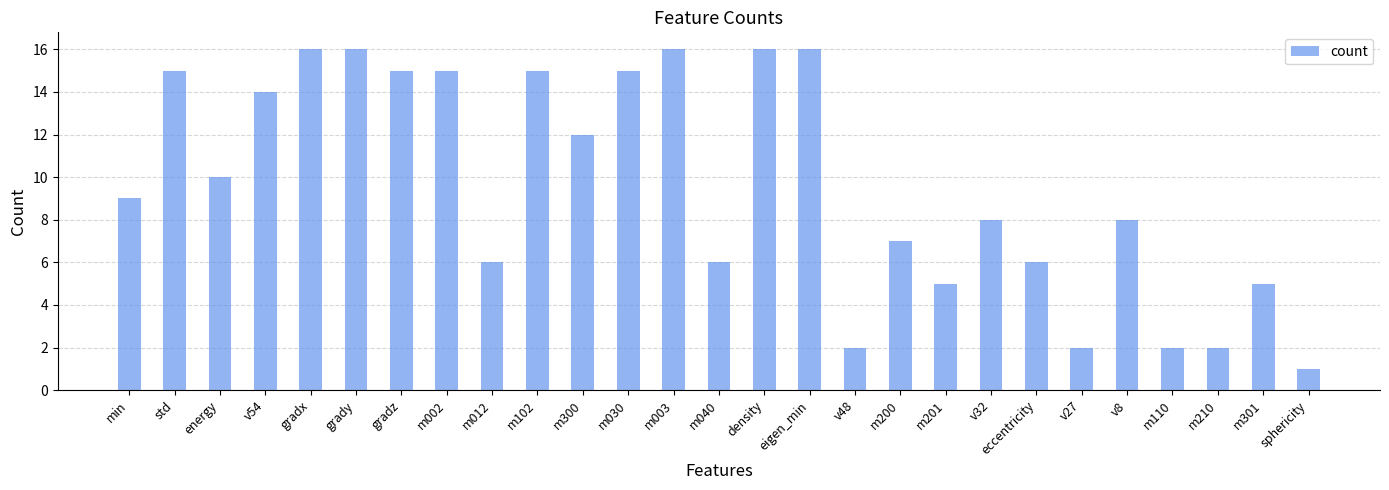

Does the chart contain any negative values?

No